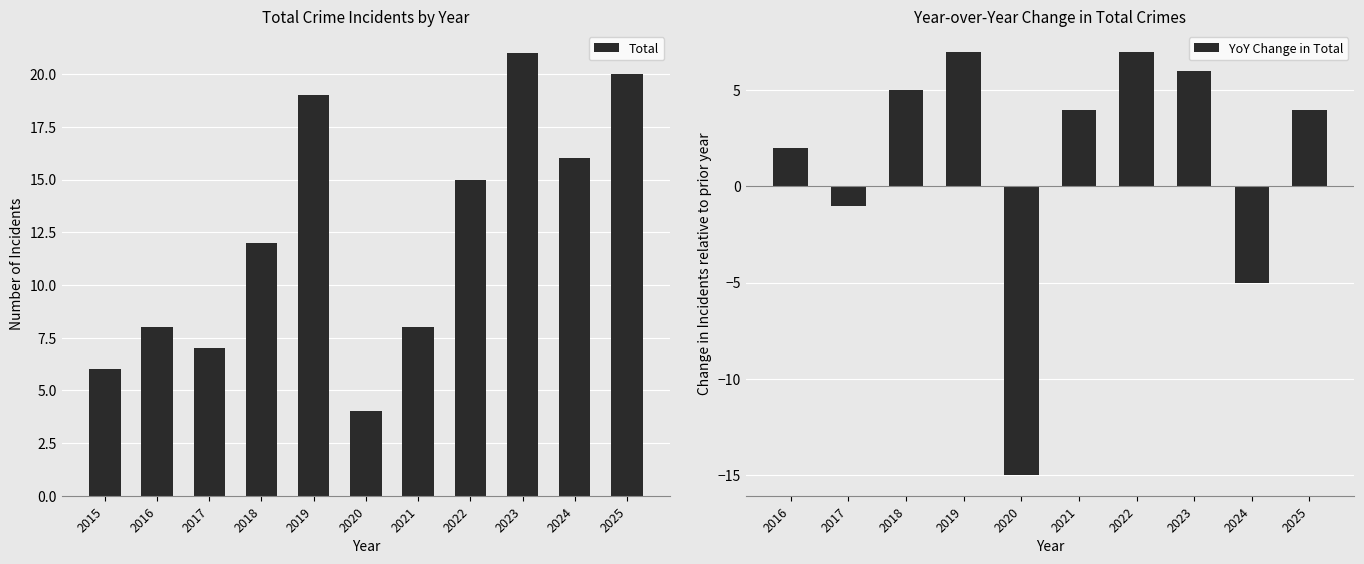

What is the difference between the Total values at 2015 and 2022?

9